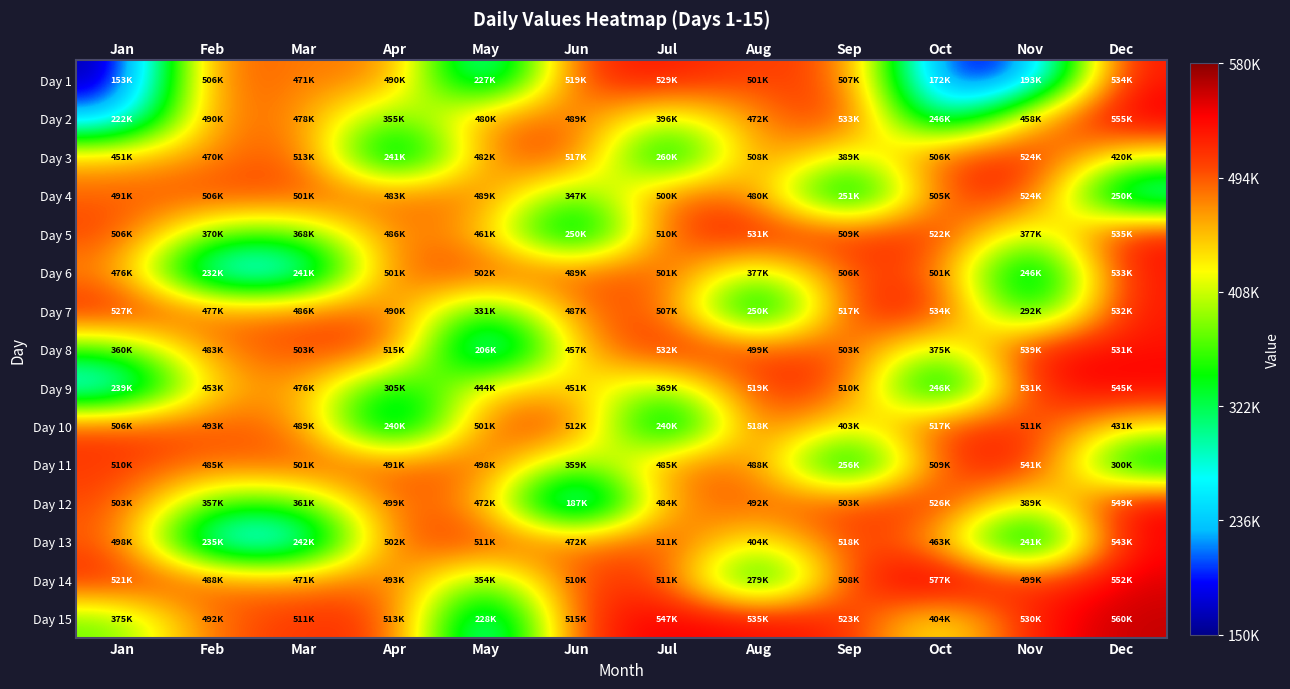

What is the spread (max minus min) of values at May?

304999